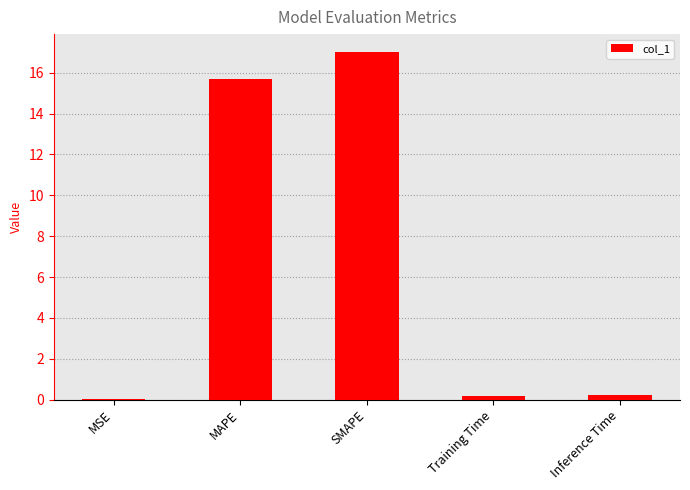

At which category does the chart reach its peak across all series?

SMAPE